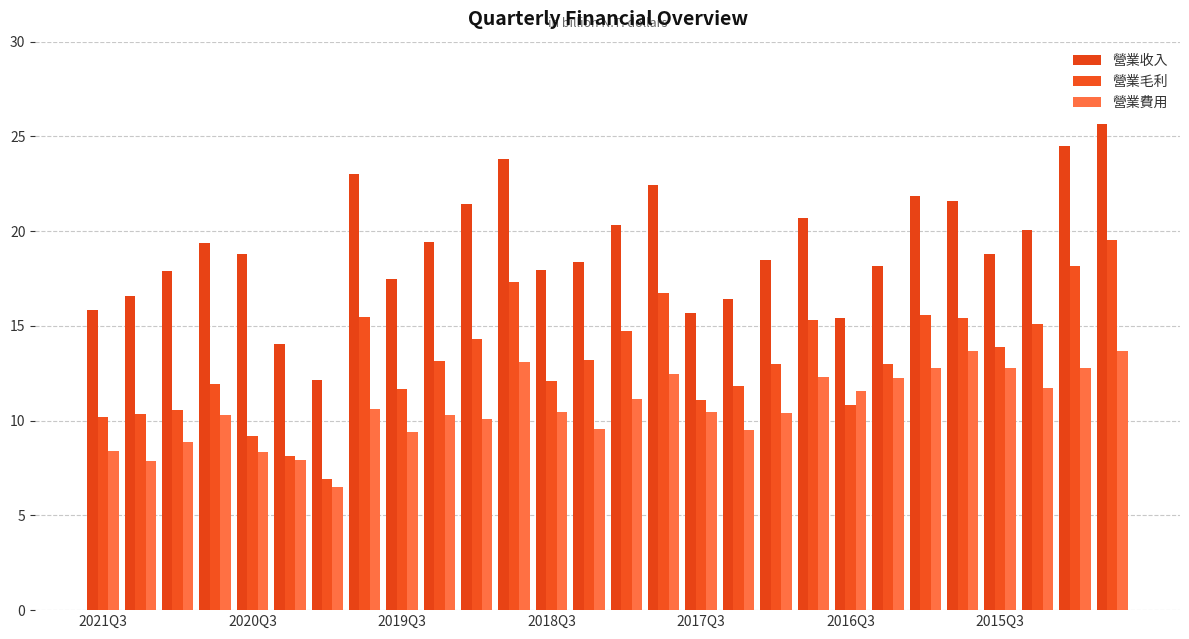

Which series has the largest range (max minus min)?

營業收入